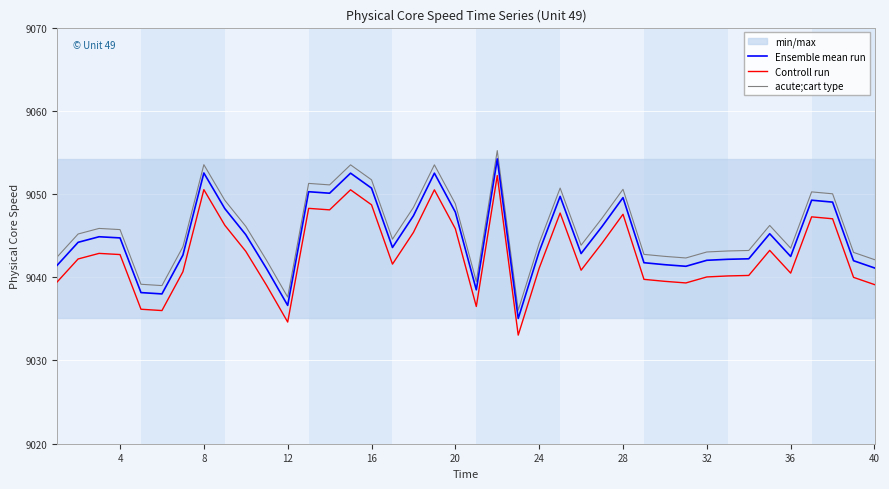

True or false: acute;cart type and Controll run intersect in this chart.

False